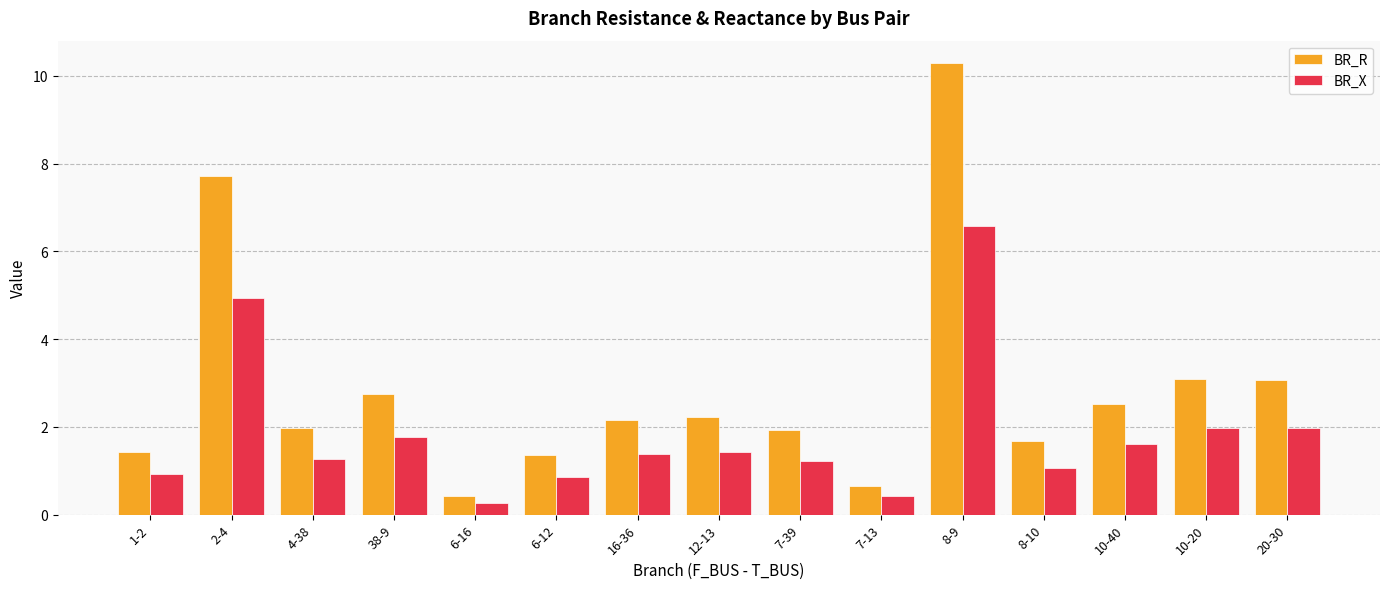

At 12-13, list the series in order from largest to smallest.

BR_R, BR_X